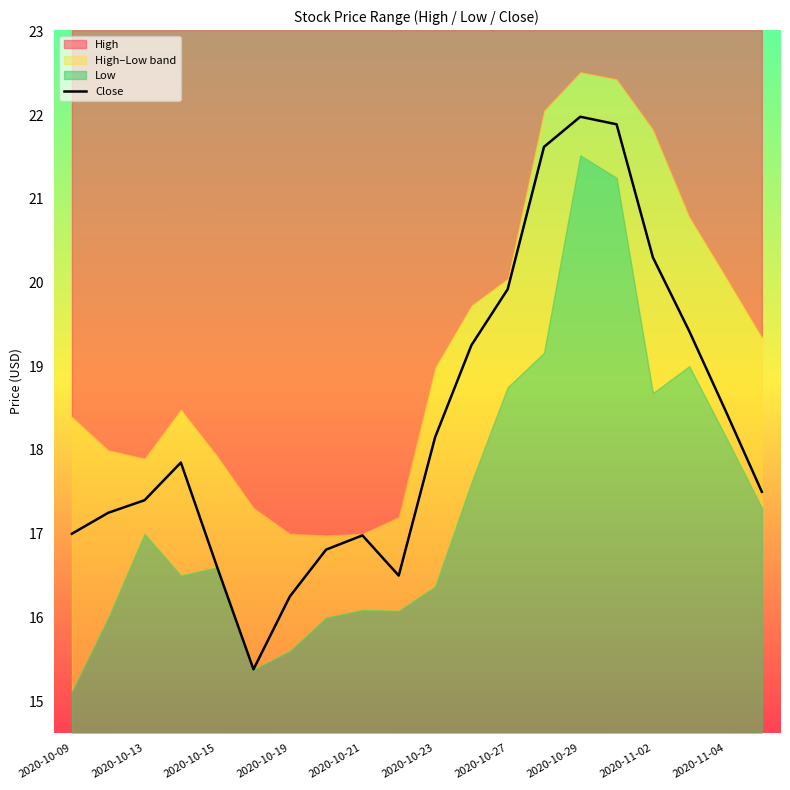

How many lines are shown in the chart?

1